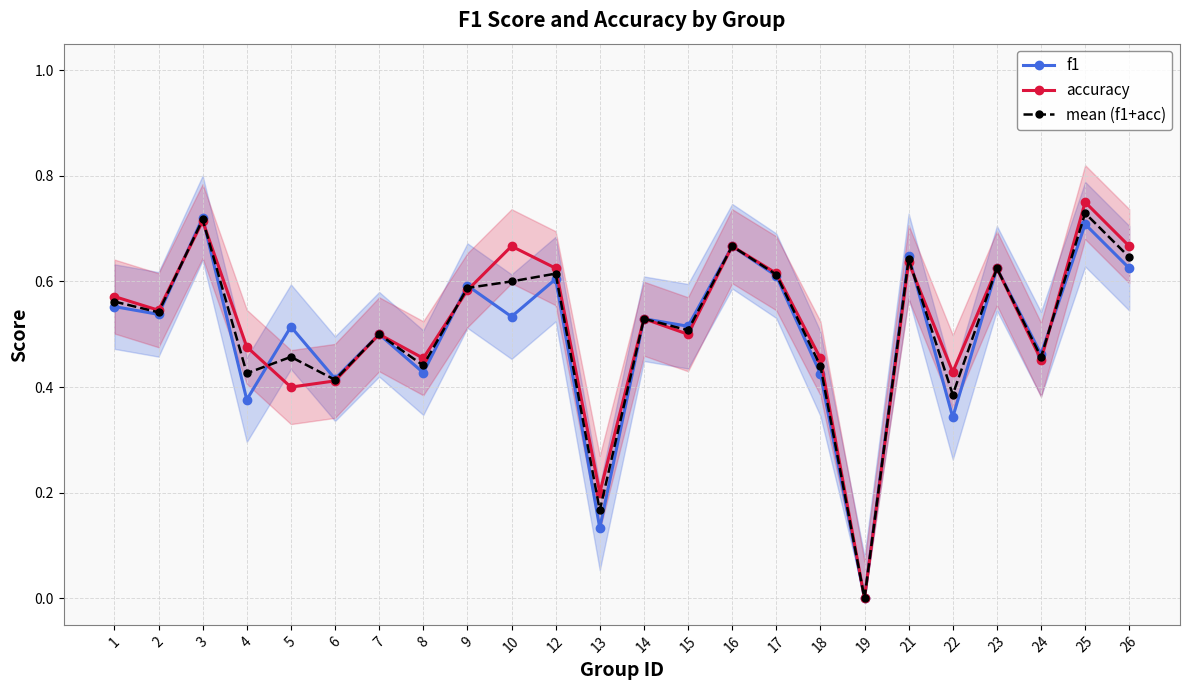

What is the difference between the maximum and minimum values in the f1 series?

0.7